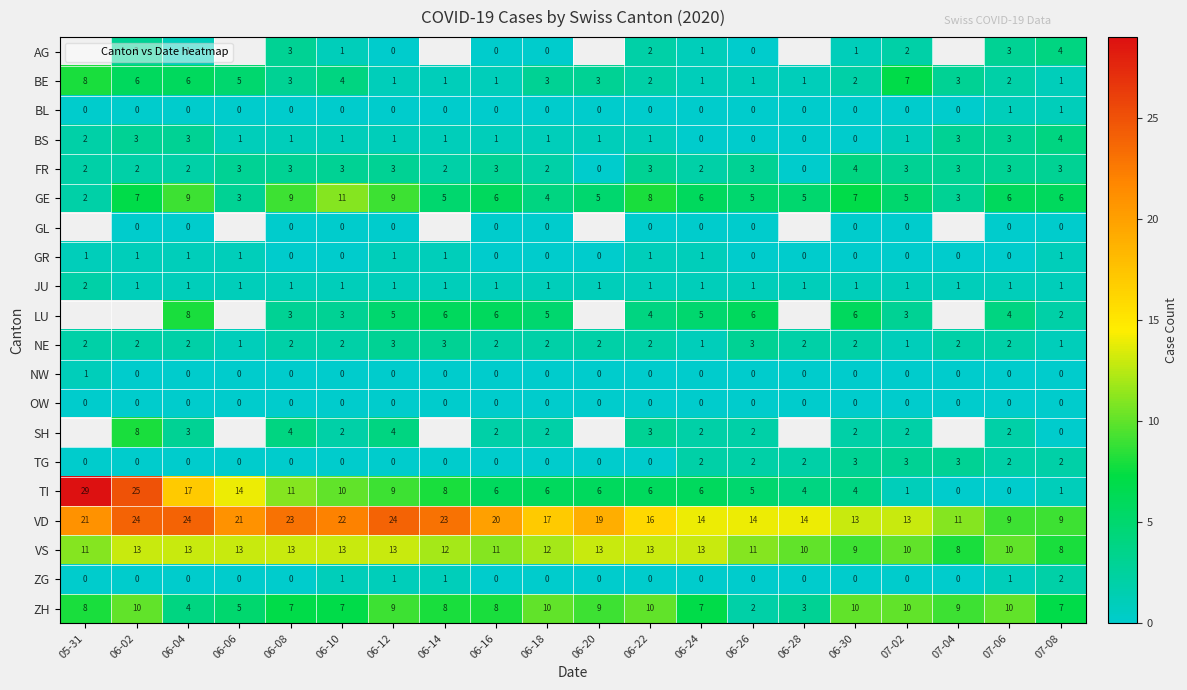

What is the difference between the highest and lowest values at 06-18?

17.0